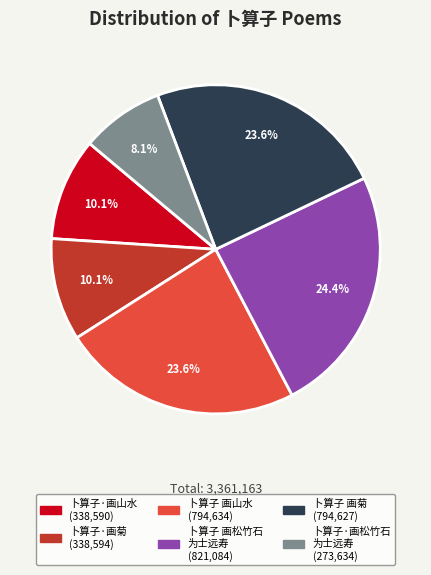

Is there any slice that represents more than half of the pie?

No